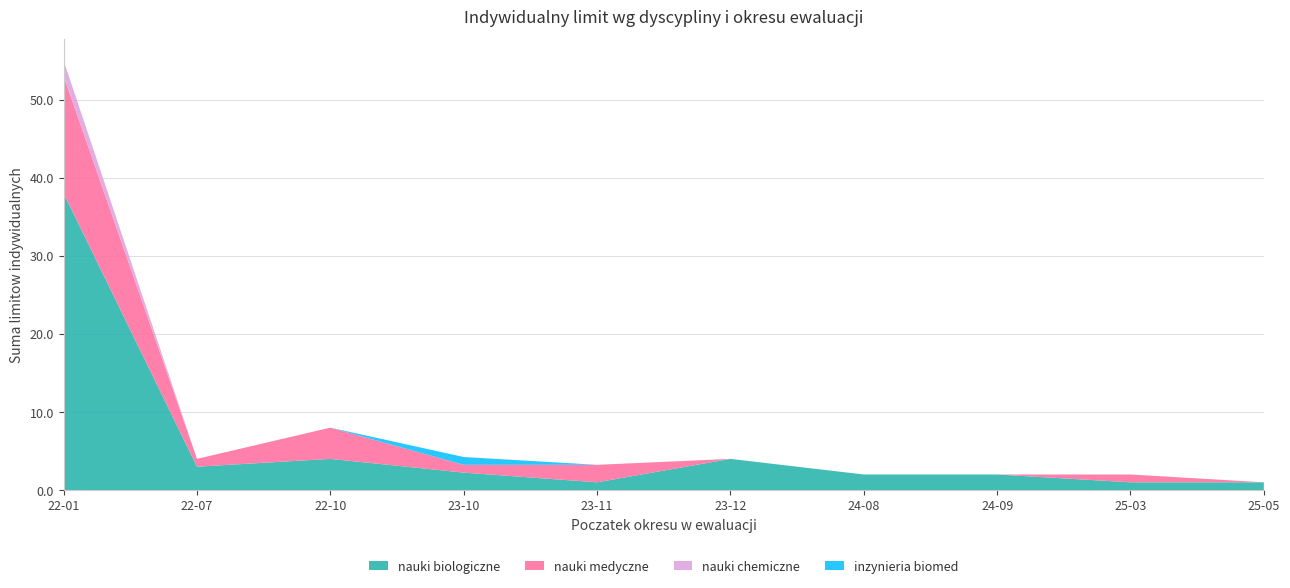

What is the highest value of the nauki biologiczne series?

38.0